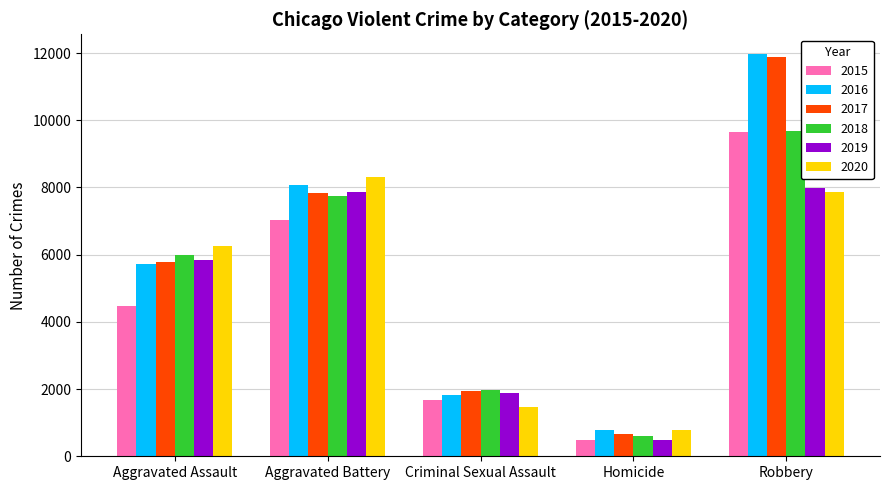

What is the difference between the second highest and minimum values in the 2018 series?

7145